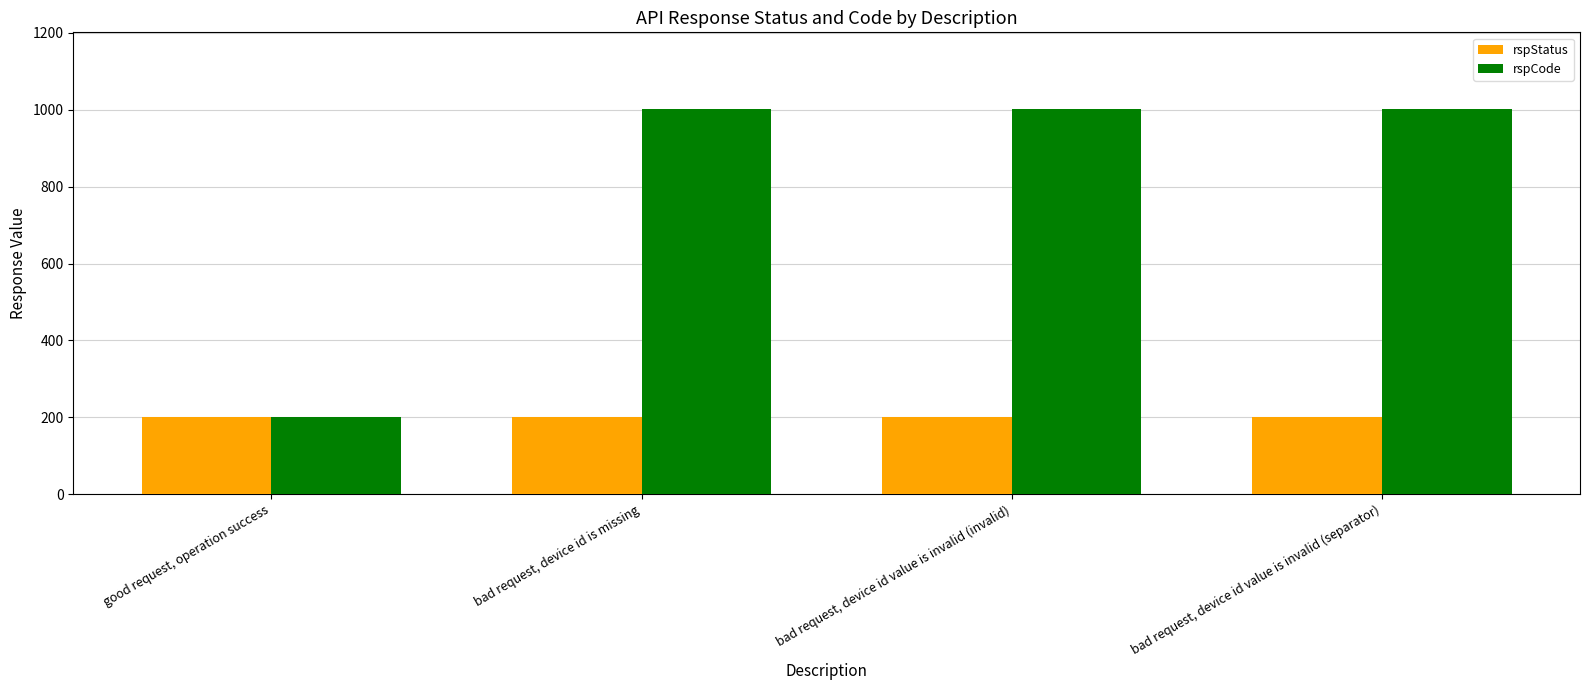

At how many categories does at least one series exceed 329?

3